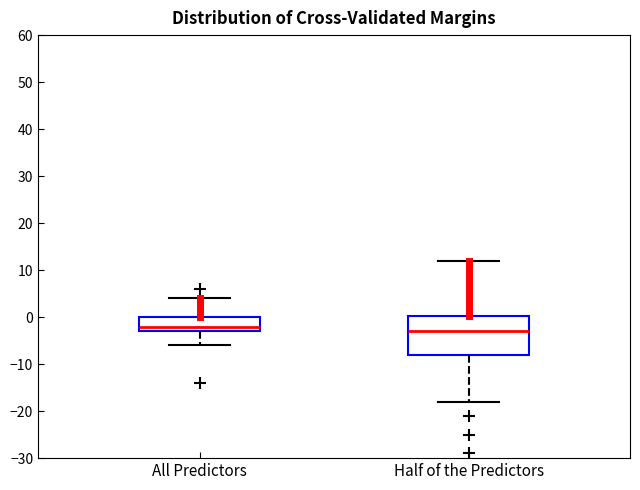

Reading left to right, read every box against the y-axis: the position of its median line, the range the box covers, and the ends of its whiskers. The values are not printed on the chart, so give them approximately, as read against the axis.

All Predictors: median -2, box -3 to 0, whiskers -6 to 4
Half of the Predictors: median -3, box -8 to 0, whiskers -18 to 12